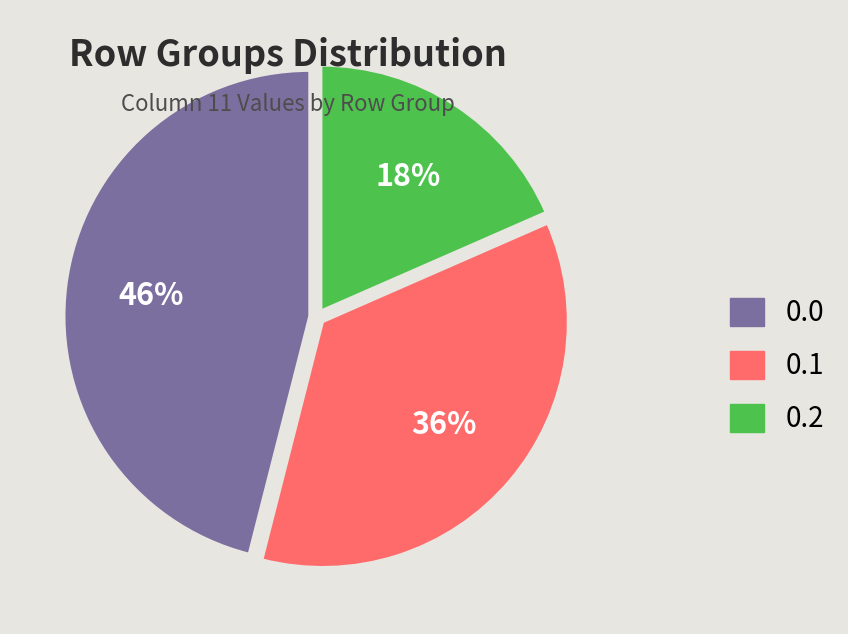

True or false: 0.0 accounts for 46% of the total.

True